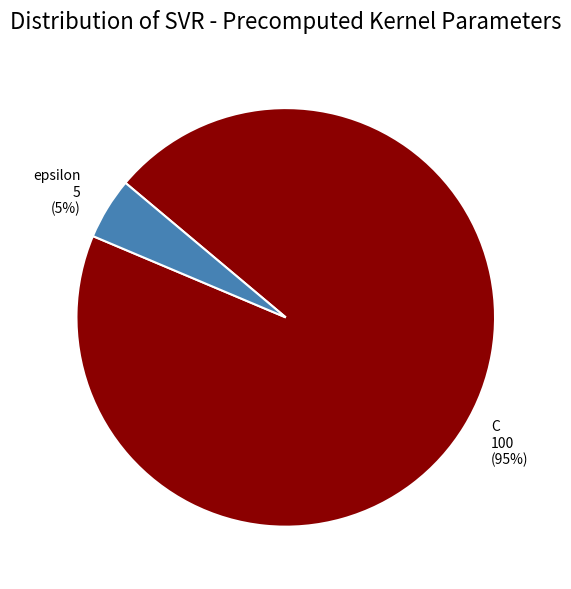

Do C and epsilon together represent more than half of the pie?

Yes